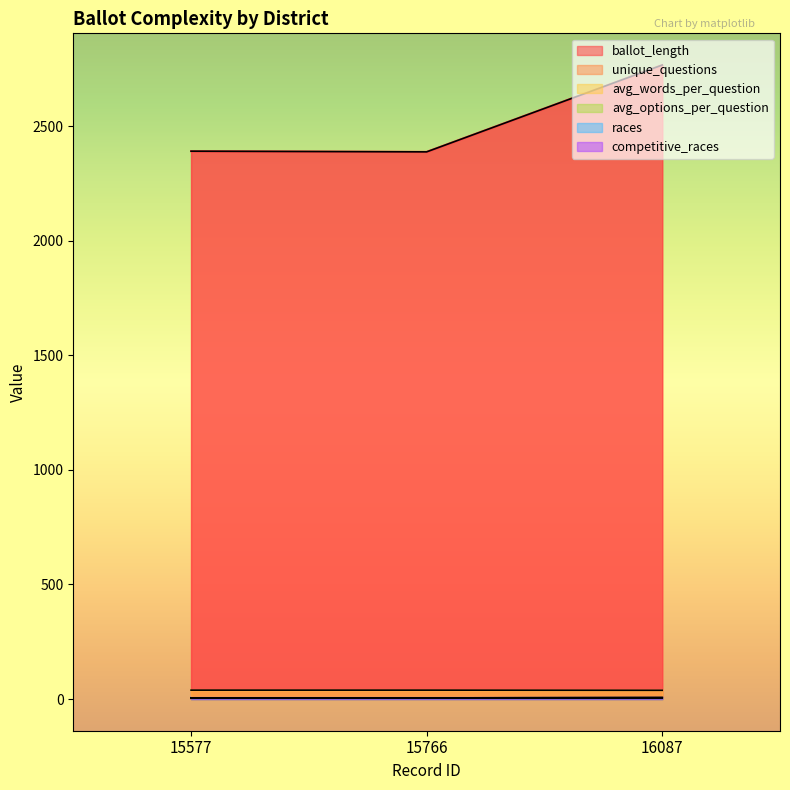

What is the approximate value of avg_words_per_question at 16087?

38.0